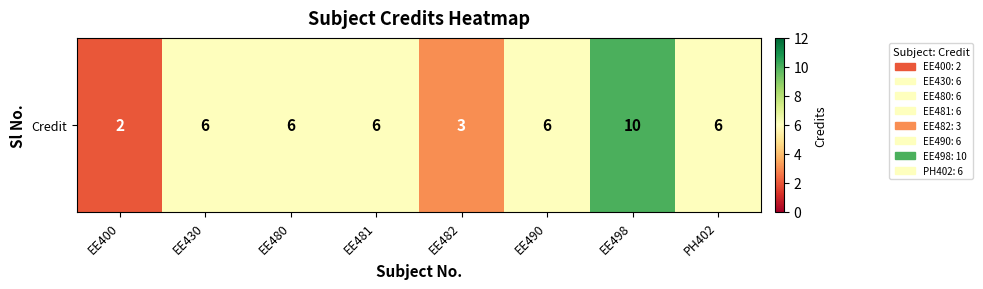

Reading left to right, extract all data points from this chart.

2	6	6	6	3	6	10	6